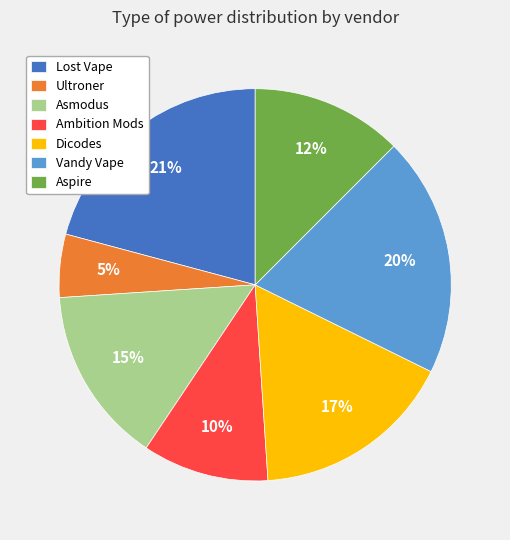

What is the ratio of the value at Ambition Mods to the value at Dicodes?

0.6